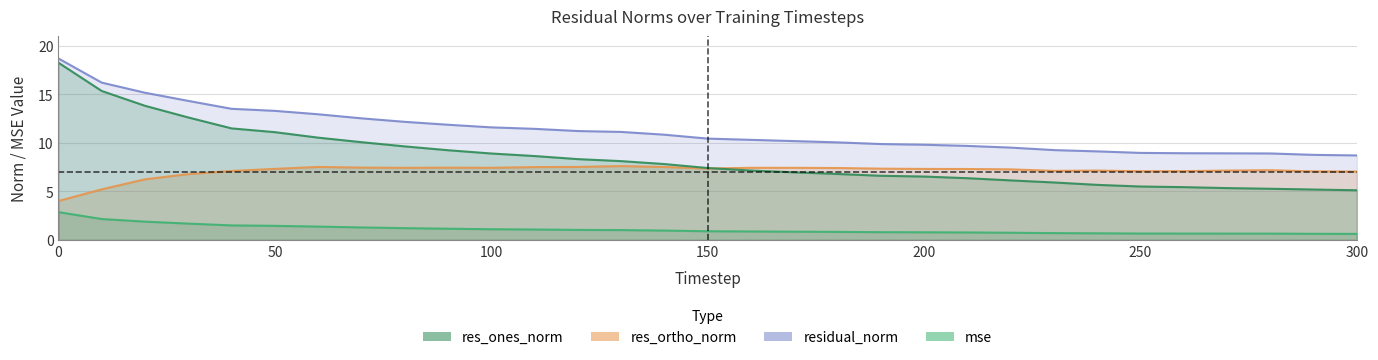

How many data points in res_ones_norm are less than 7?

14